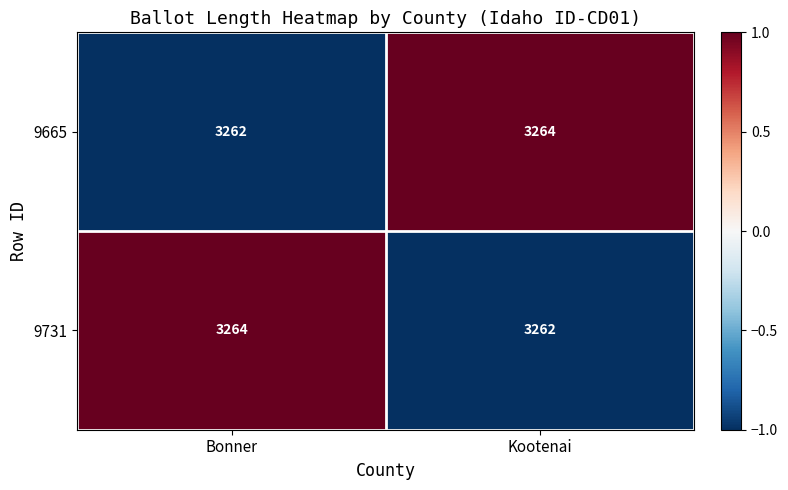

What is the total value across all series at Bonner?

6526